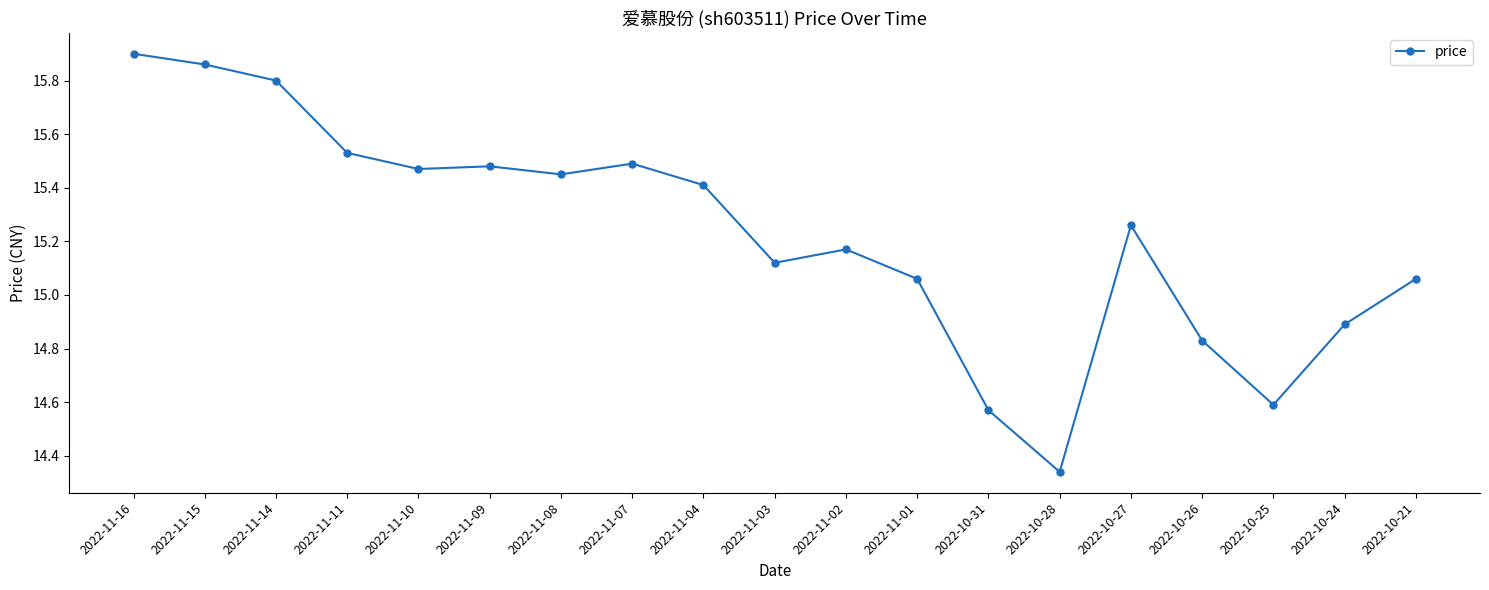

What is the ratio of the value at 2022-10-28 to the value at 2022-11-02?

0.9